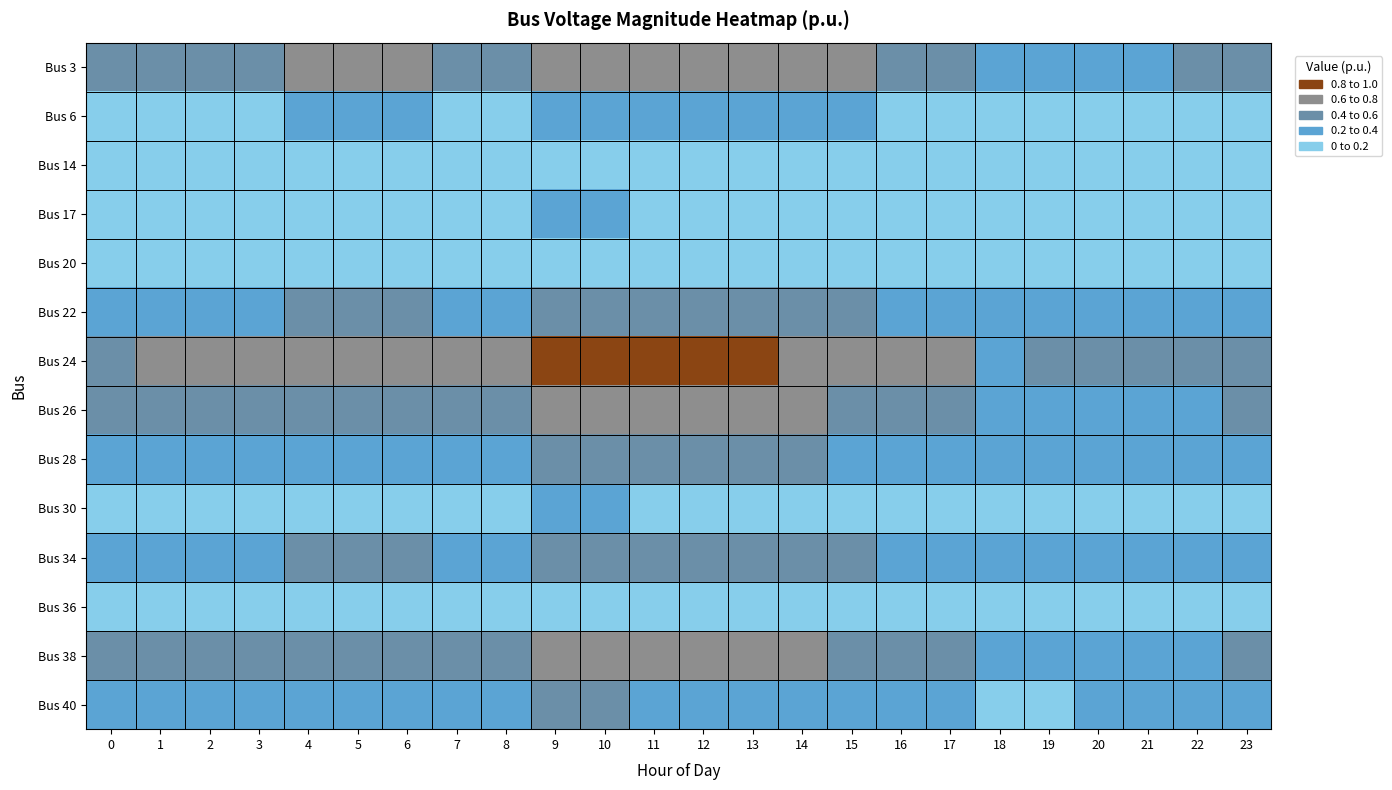

At how many categories does at least one series exceed 0?

24